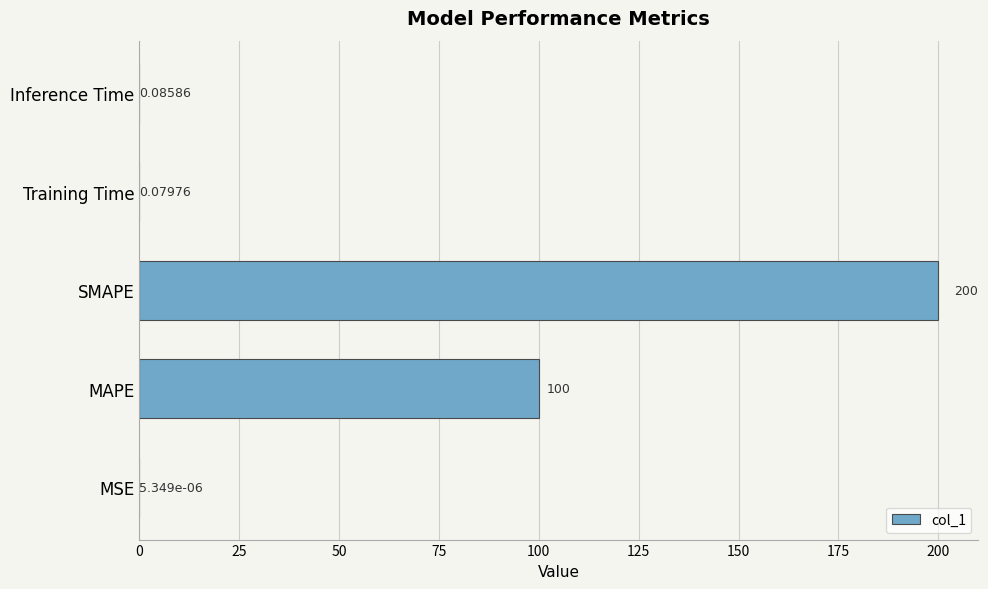

At which category does the chart reach its peak across all series?

SMAPE